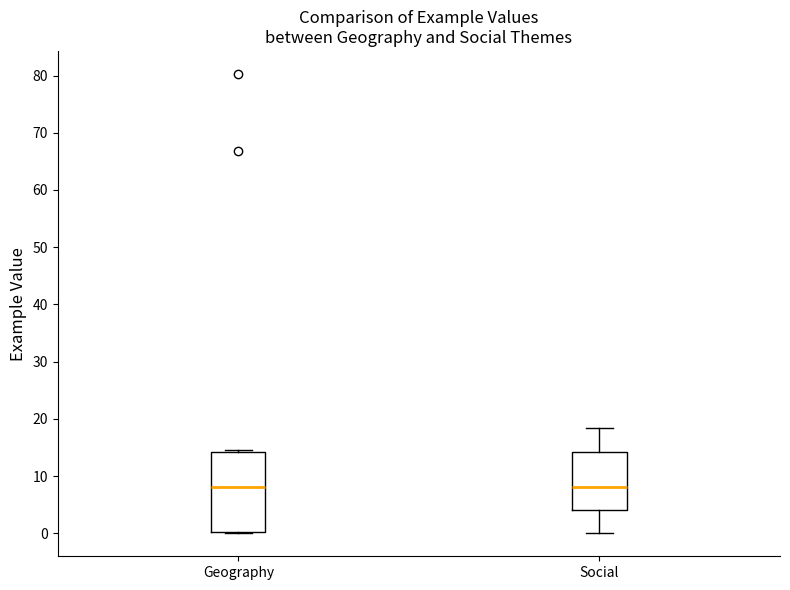

Comparing the boxes themselves (not the whiskers), which one is the tallest?

Geography